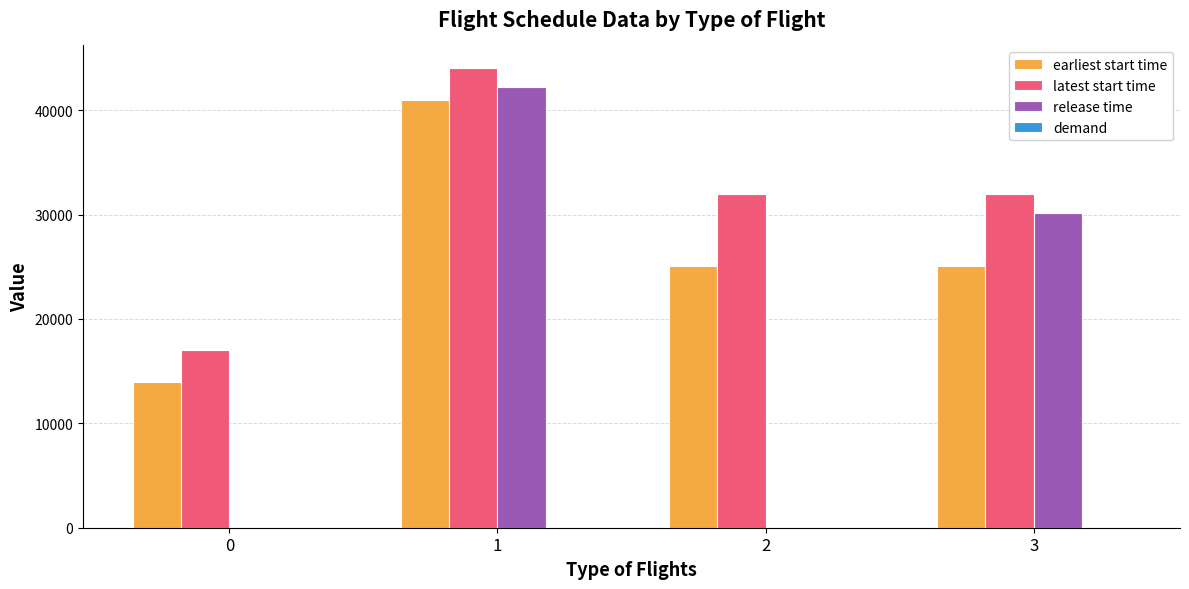

Which series has the largest total across all categories?

latest start time